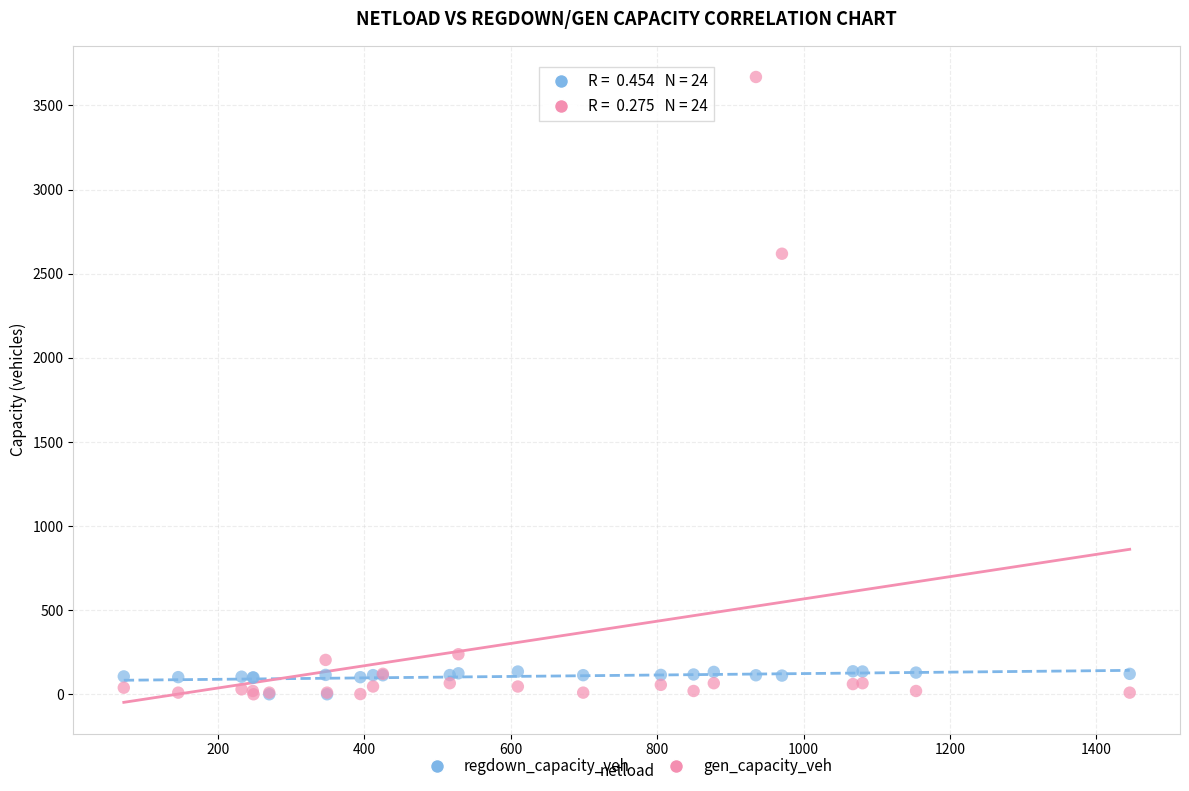

Across all series, what Y value is closest to 1834?

2618.7